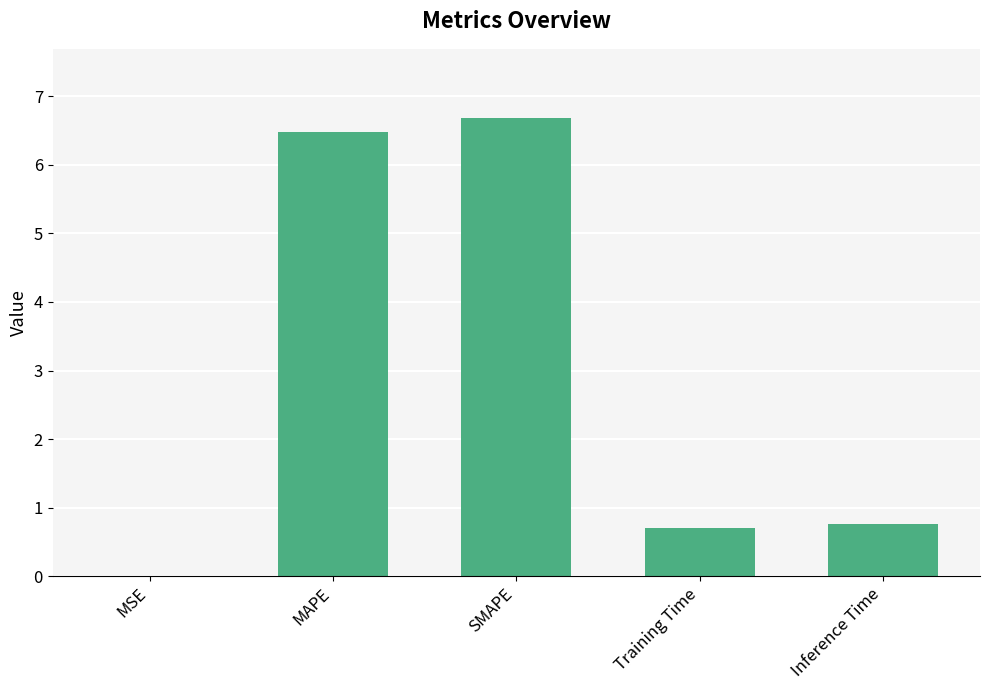

Between MAPE and SMAPE, which is larger?

SMAPE